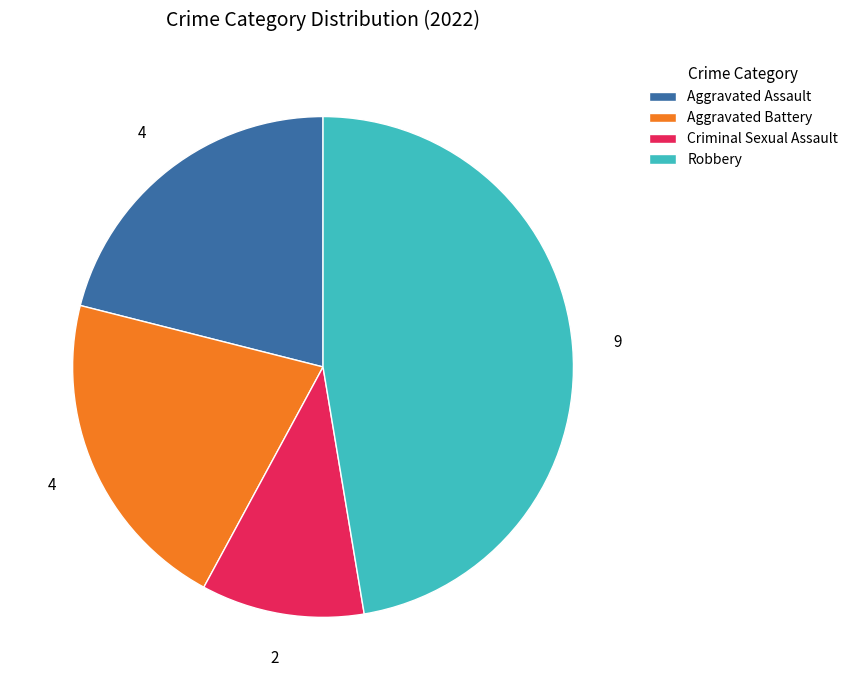

How many segments does this pie chart have?

4